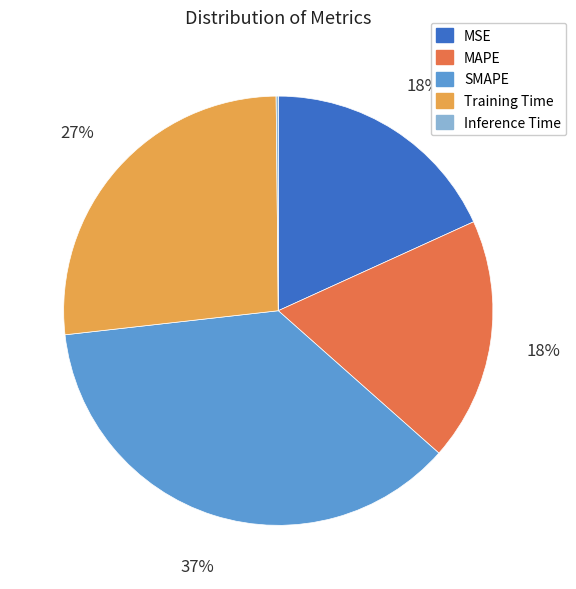

Which slice is the largest?

SMAPE